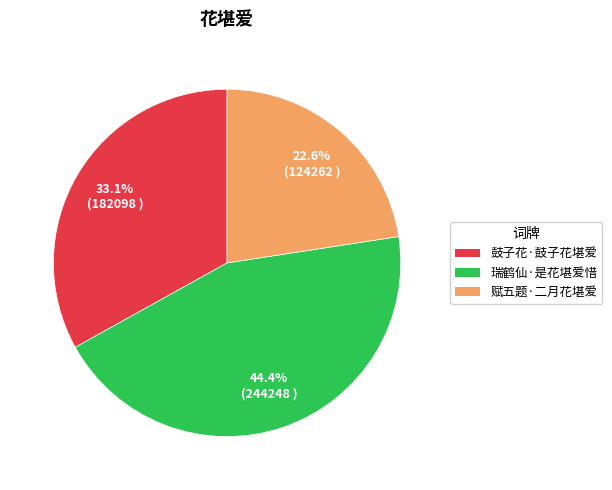

Which category has the smallest portion of the pie?

赋五题·二月花堪爱